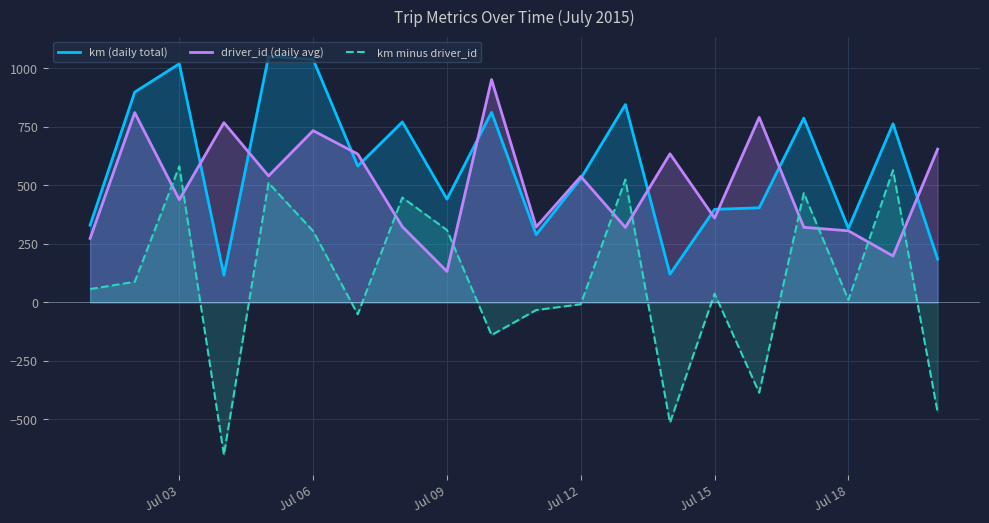

What is the average value of the km minus driver_id series?

82.2